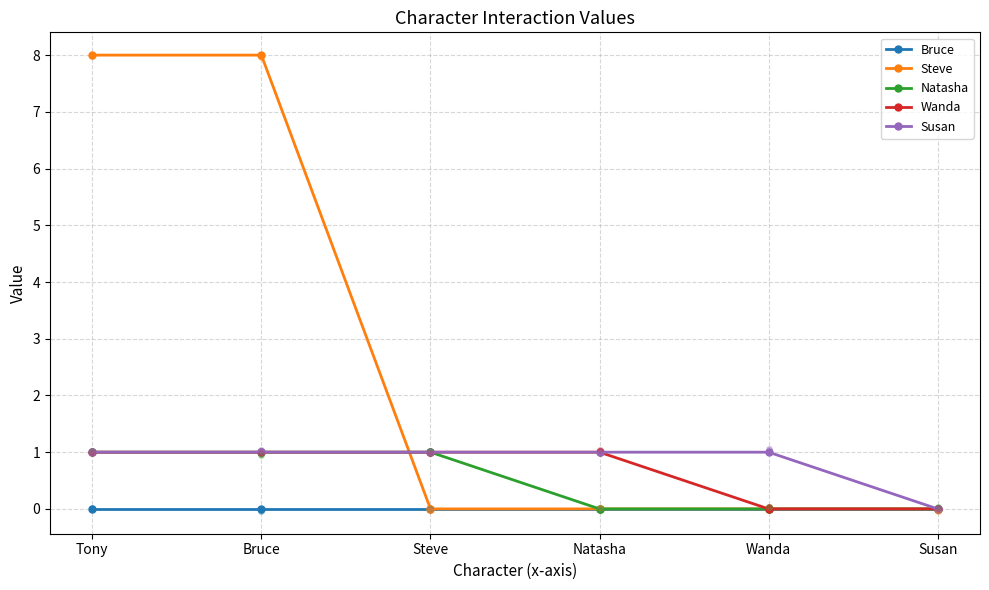

Is the value of Natasha at Susan greater than the value of Steve at Tony?

No